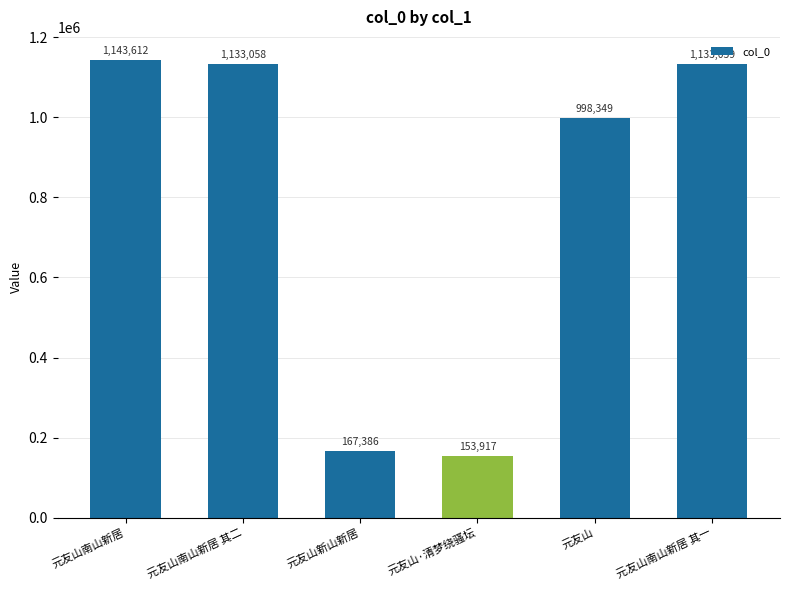

Are the bars horizontal?

No